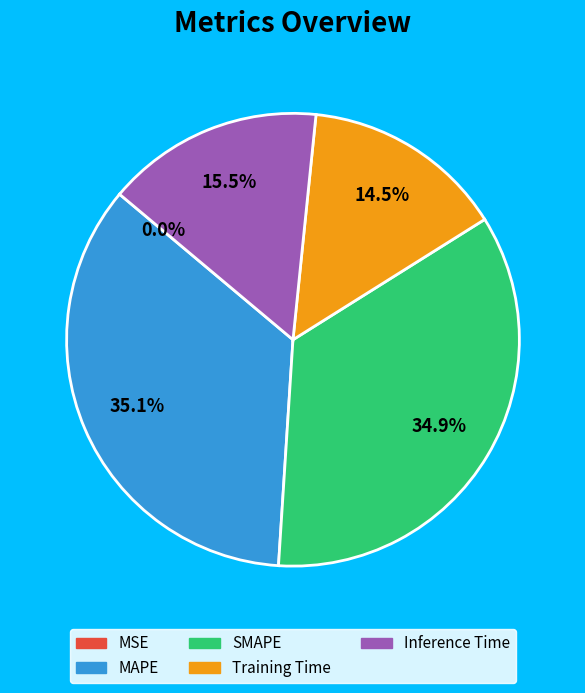

To the nearest percent, what is the difference between the Training Time and Inference Time slice percentages?

1%